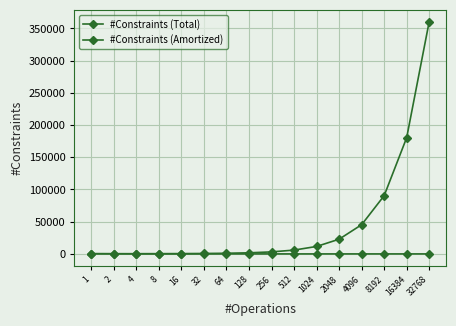

List the labels in order of #Constraints (Total) value, smallest first.

1, 2, 4, 8, 16, 32, 64, 128, 256, 512, 1024, 2048, 4096, 8192, 16384, 32768